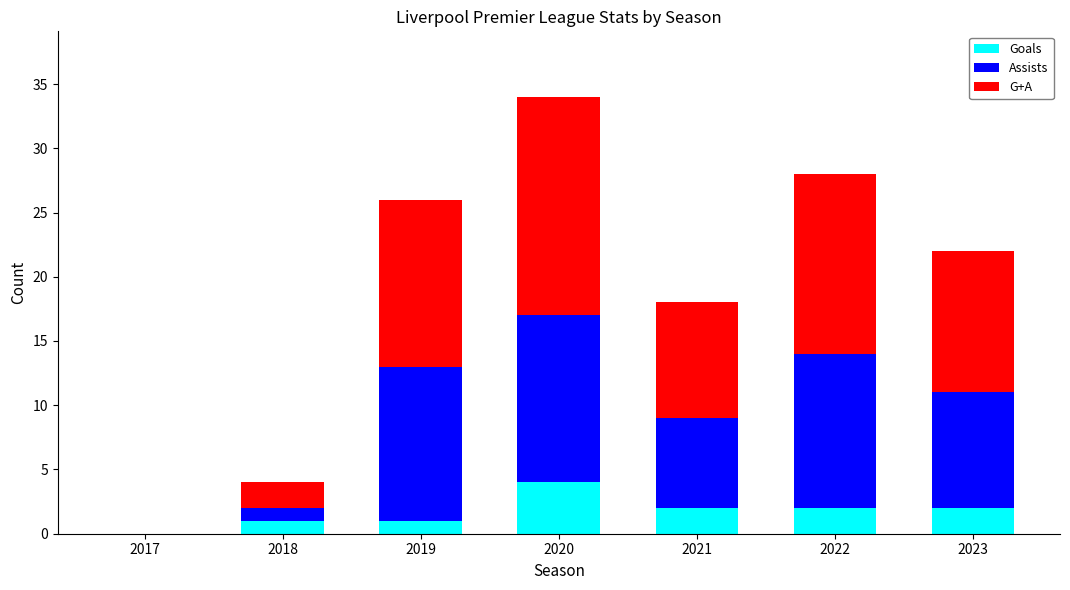

Reading left to right, what are the values for Goals?

2017=0	2018=1	2019=1	2020=4	2021=2	2022=2	2023=2